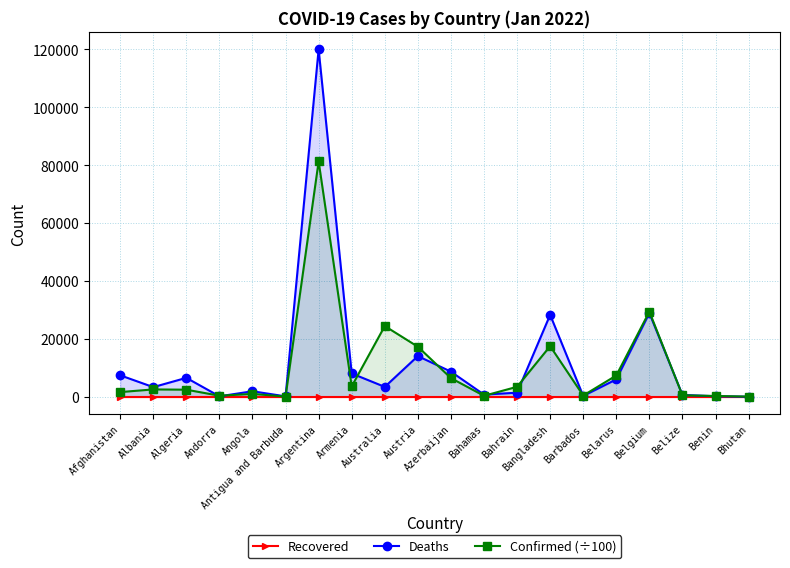

What is the value of the Confirmed (÷100) point at the 11th from the left?

6435.1